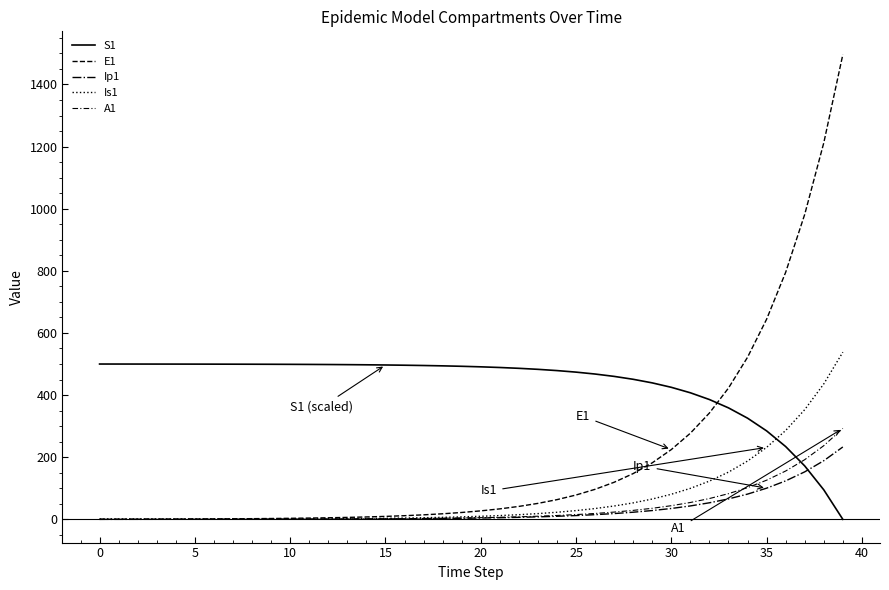

Does the chart have visible grid lines?

No